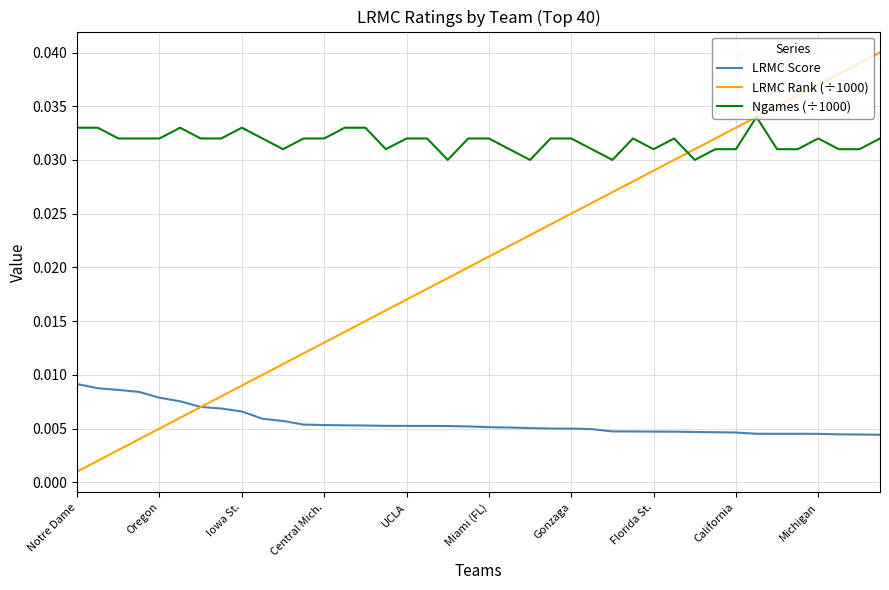

How many Ngames (÷1000) values are between 0 and 1?

40